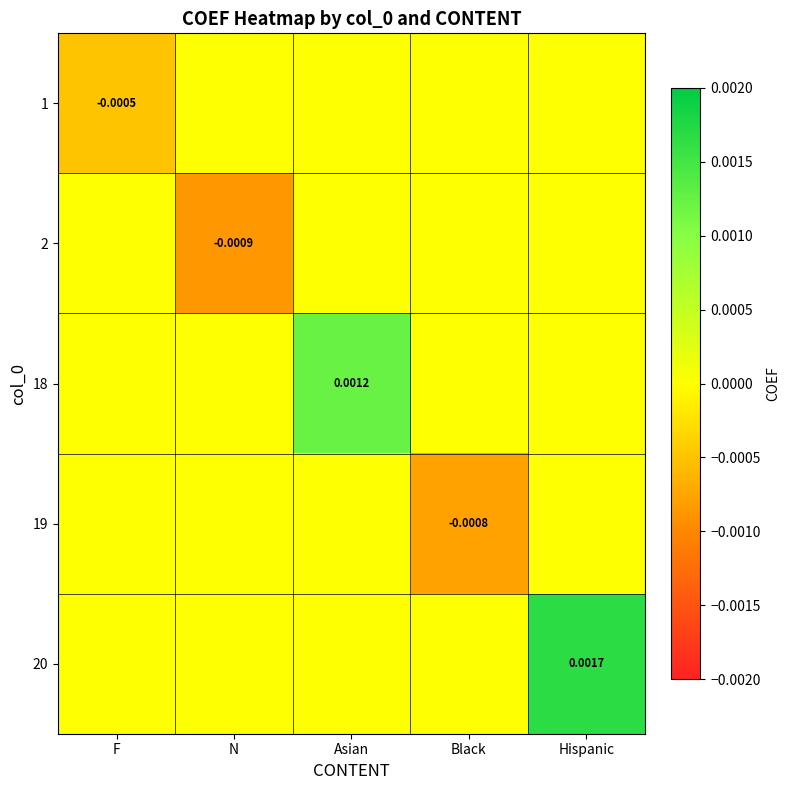

Rank the series at Asian from highest to lowest value.

18, 1, 2, 19, 20